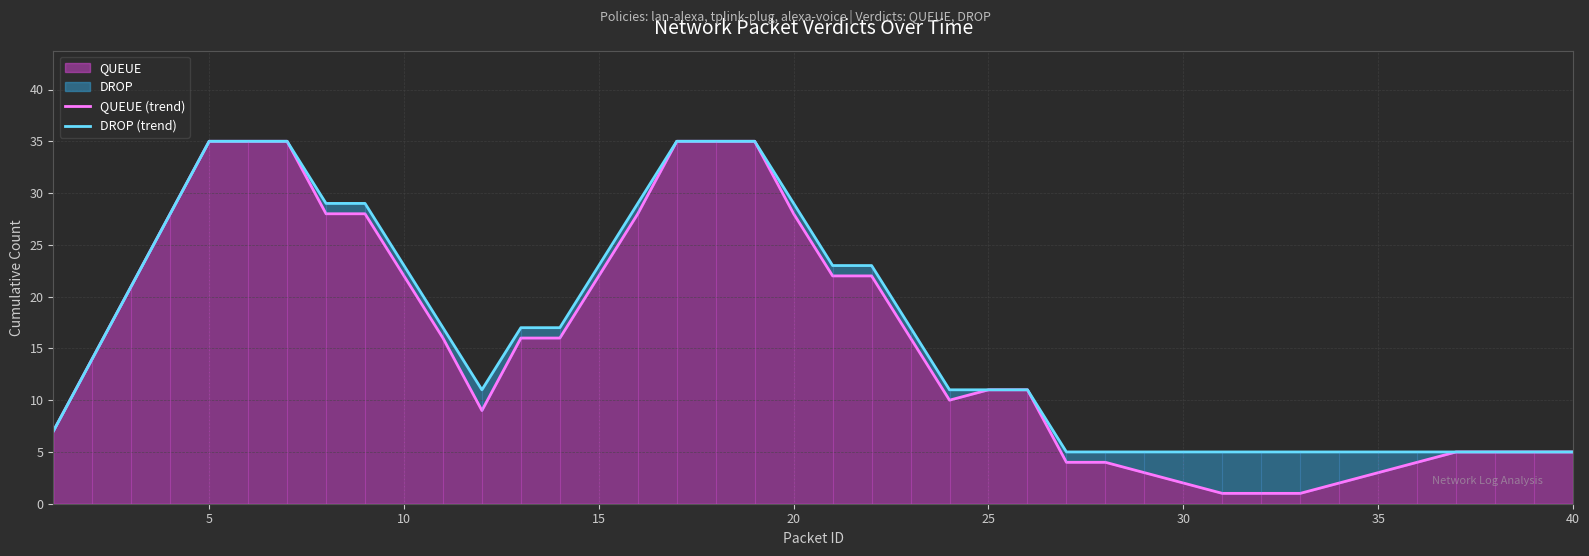

Count the number of categories in the chart.

40